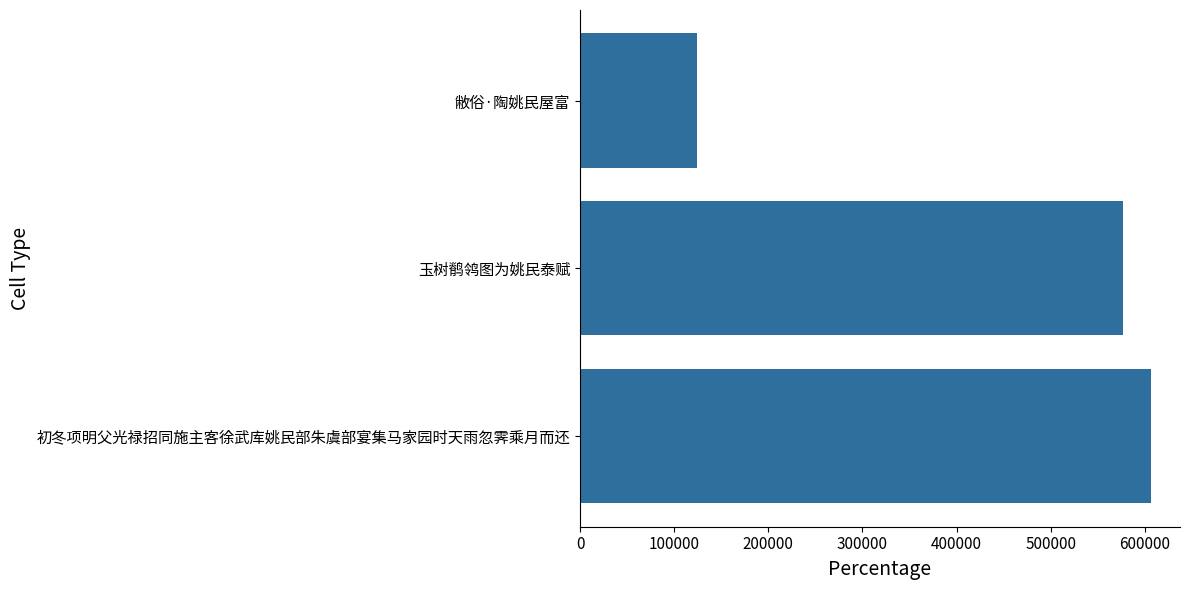

At which label is the value closest to 365677?

玉树鹡鸰图为姚民泰赋